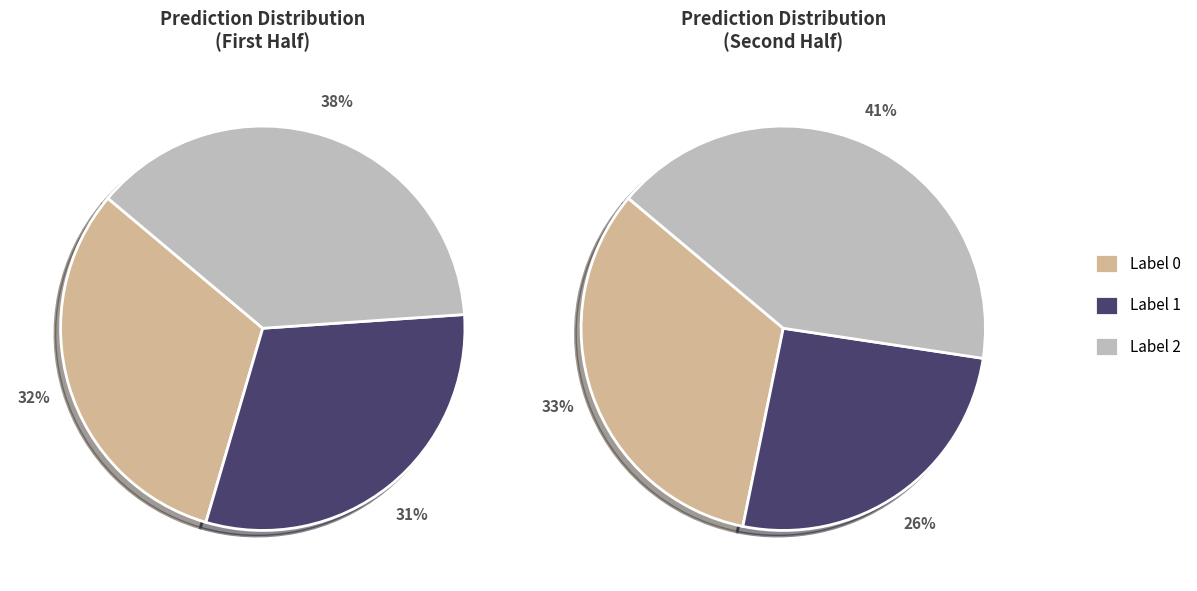

Do 1 and 2 together represent more than half of the pie?

Yes